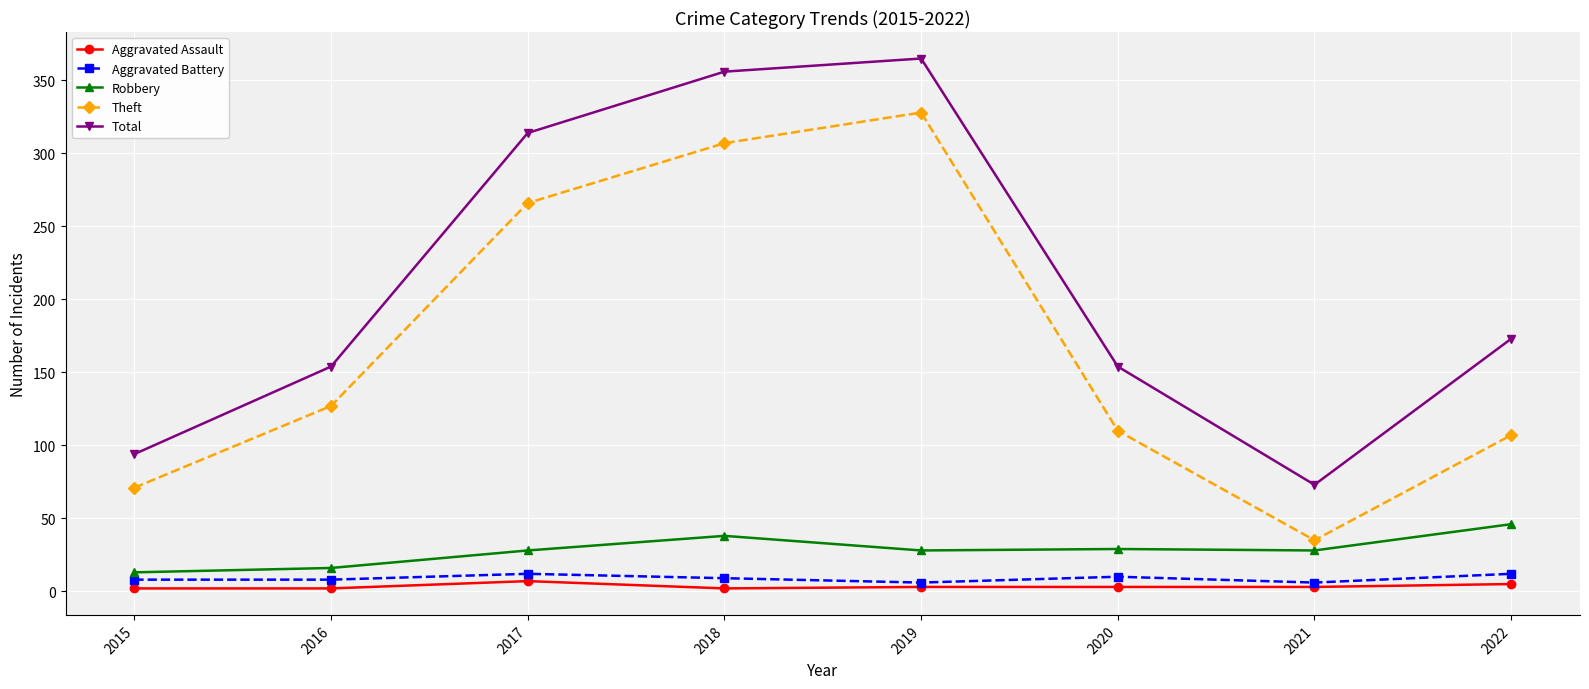

How many lines are shown in the chart?

5